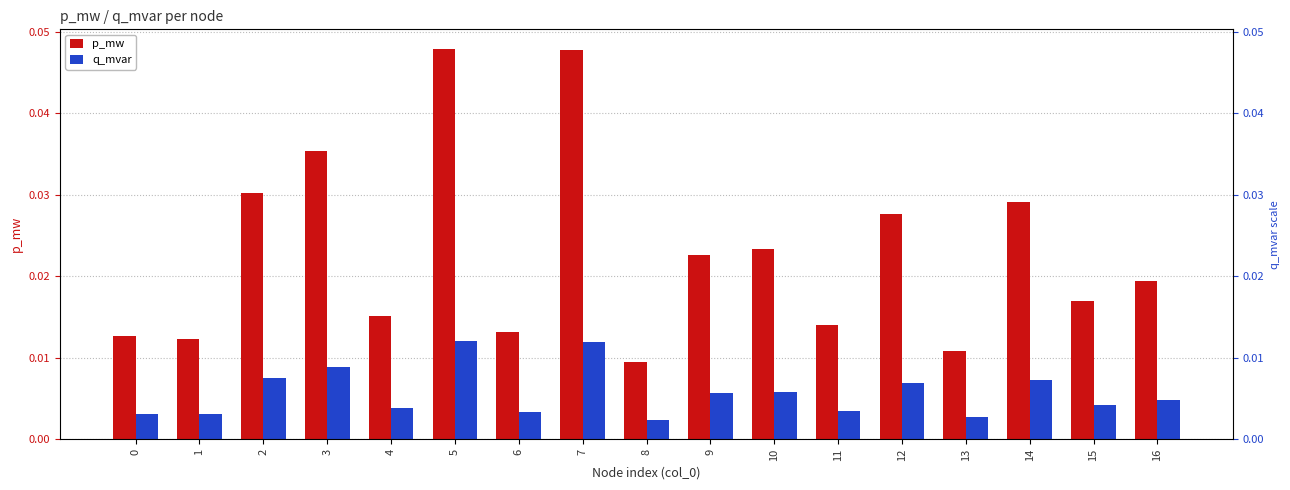

Rank the series at 11 from lowest to highest value.

q_mvar, p_mw